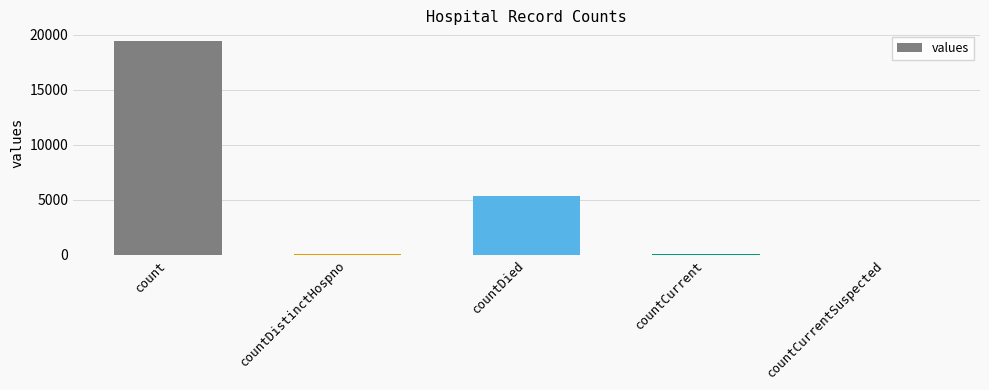

What is the sum of all values?

24875